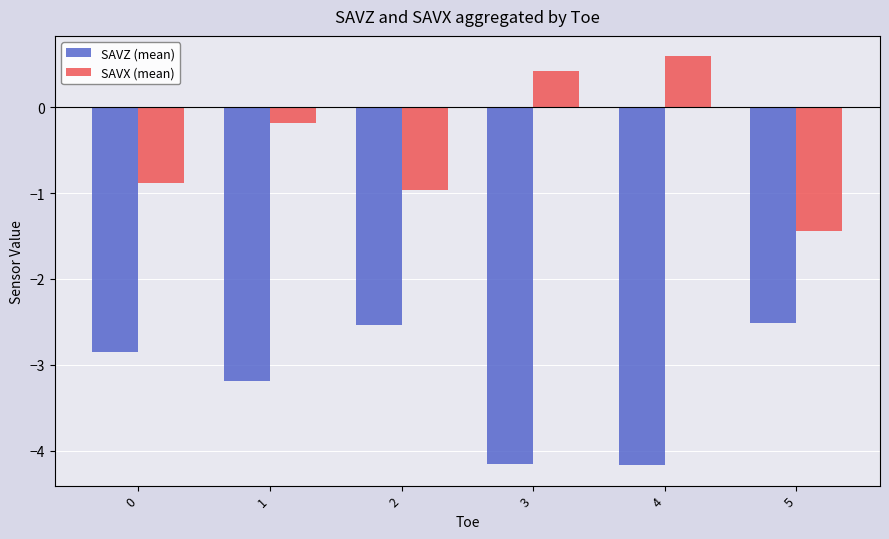

Rank the series by their maximum value, from highest to lowest.

SAVX (mean), SAVZ (mean)